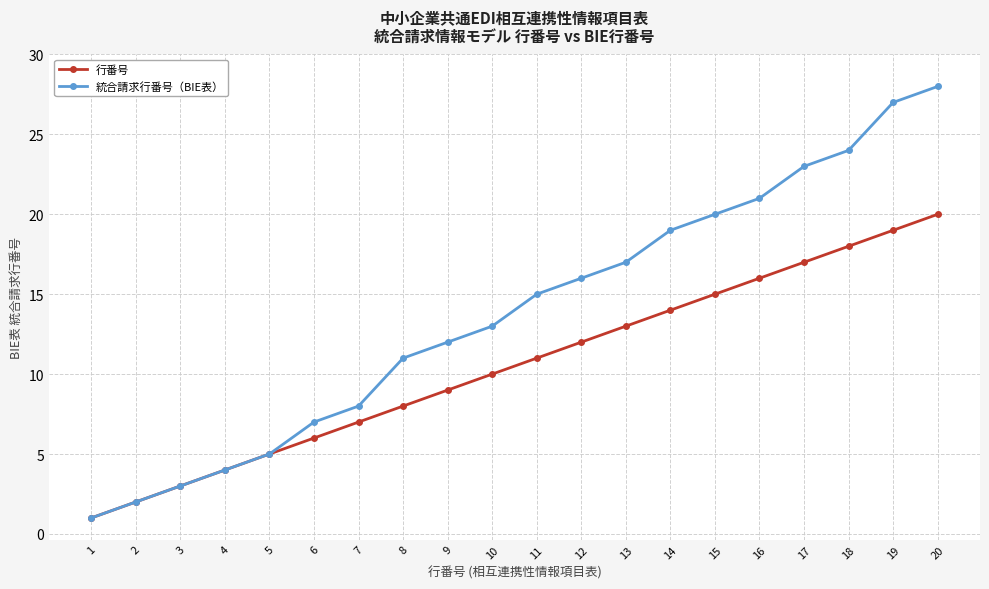

How many lines are shown in the chart?

2